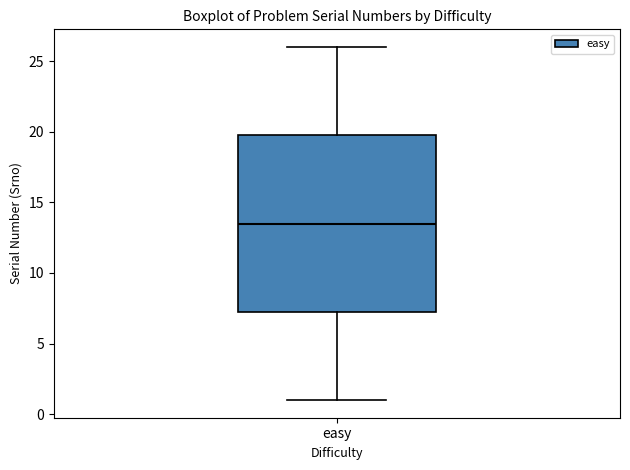

Where does the upper whisker of the box for easy end on the y-axis? The values are not printed on the chart, so give them approximately, as read against the axis.

26.0